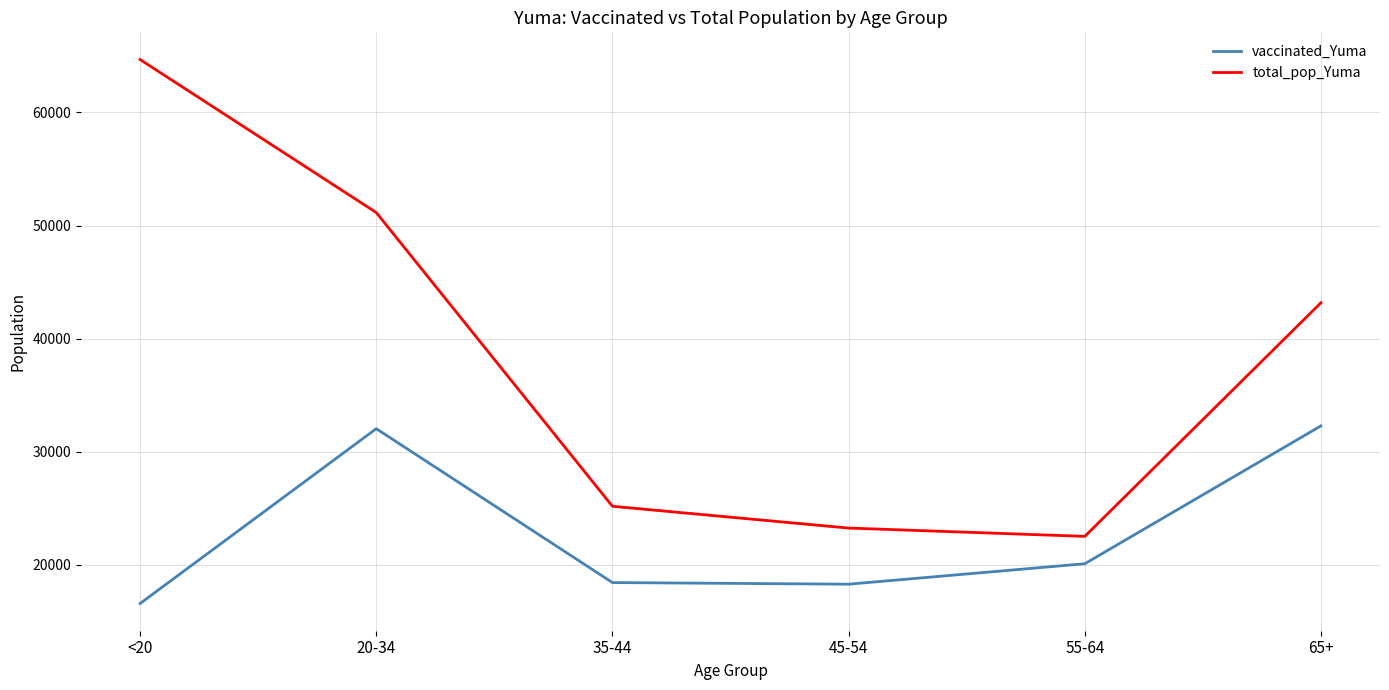

What is the maximum value shown in the chart?

64674